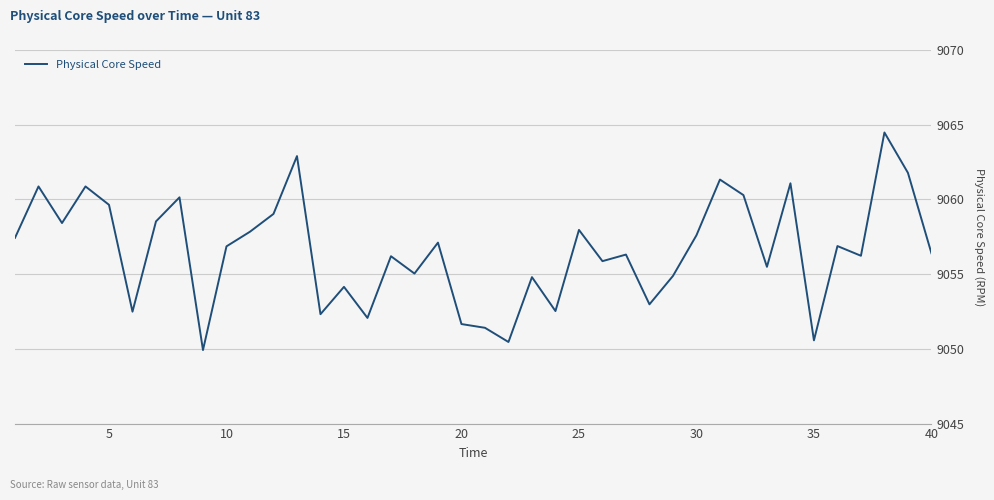

What is the minimum value shown in the chart?

9049.9